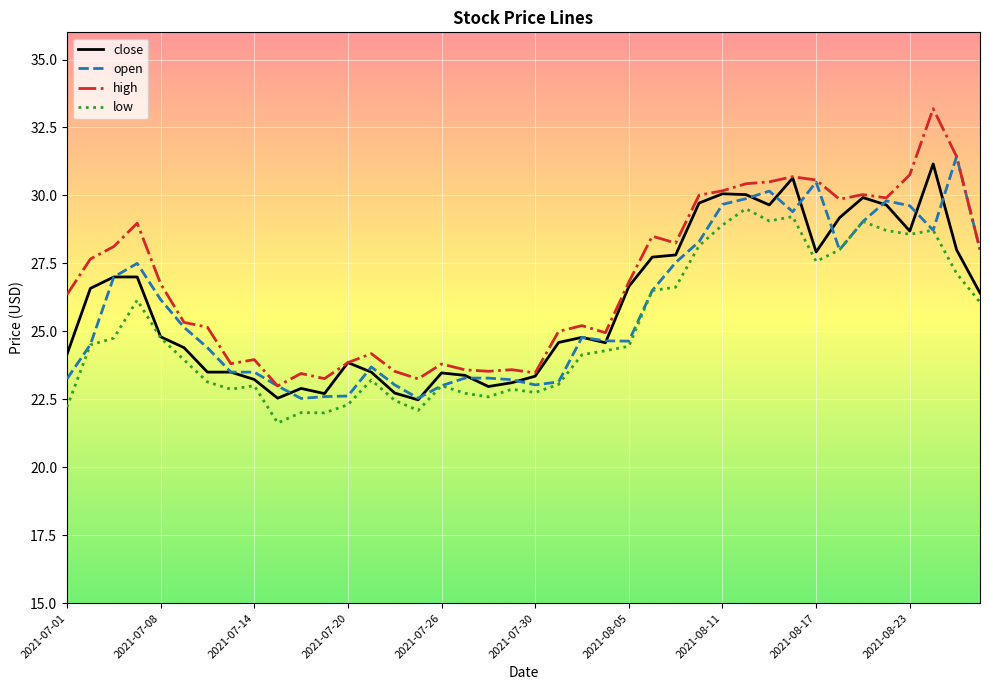

How many lines are shown in the chart?

4